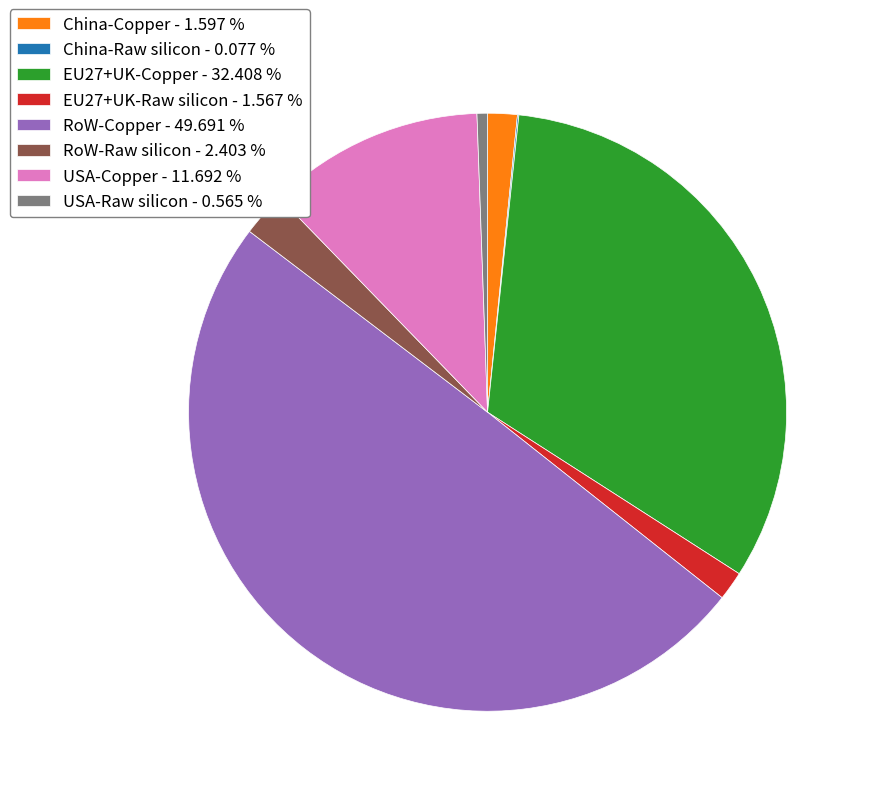

Which category has the biggest portion of the pie?

RoW-Copper